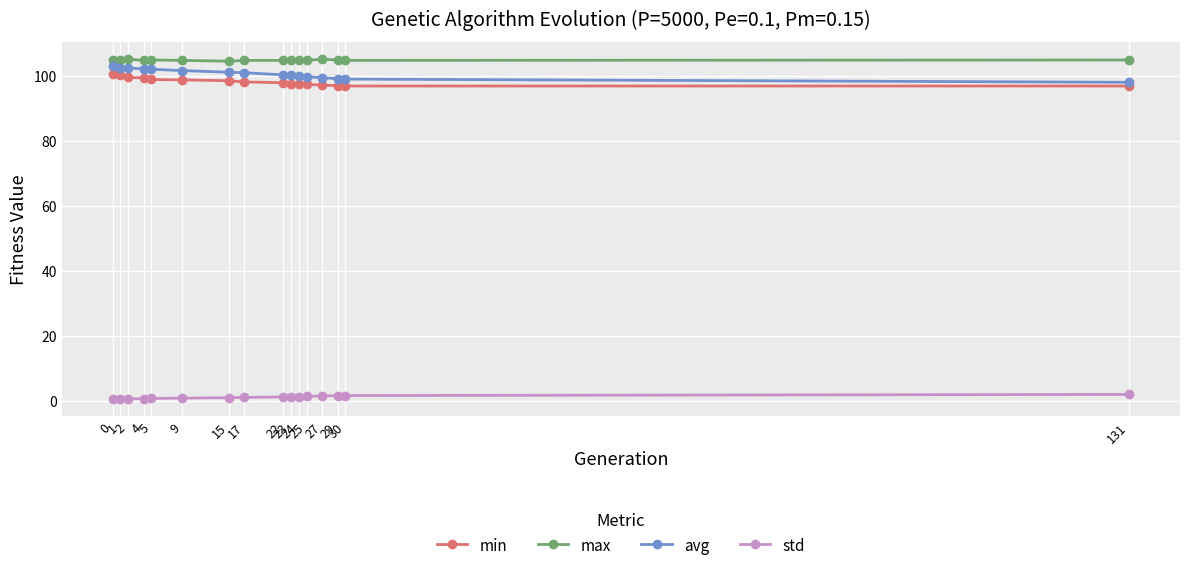

What is the total value across all series at 2?

308.1